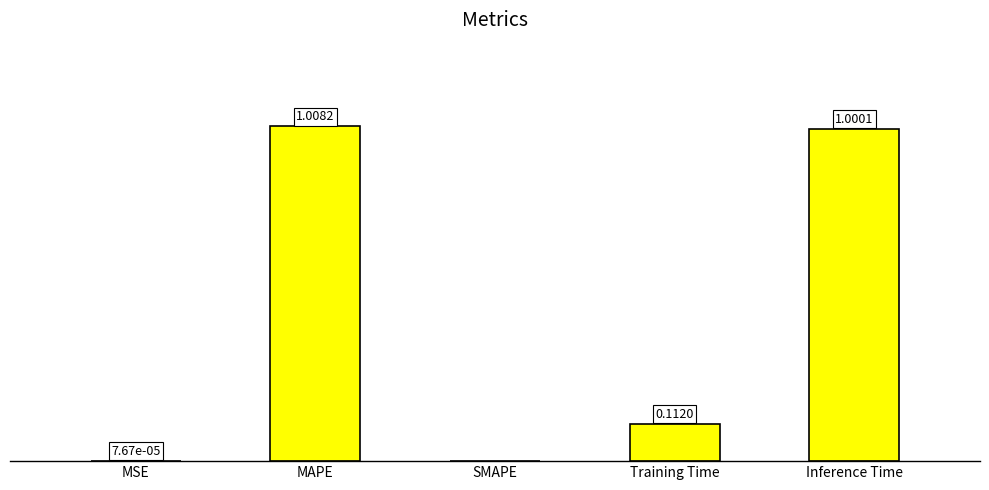

Between SMAPE and MSE, which is larger?

MSE